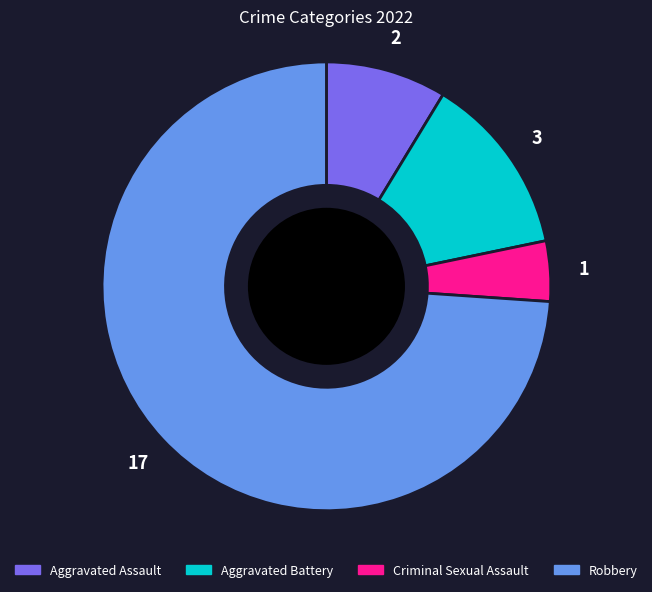

Which slice is the largest?

Robbery